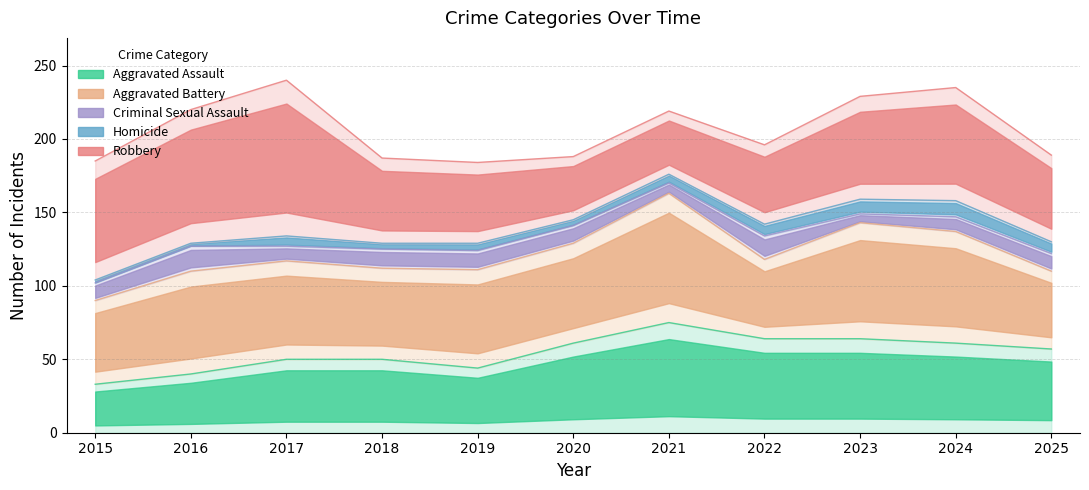

What is the value of the Aggravated Battery point at the 2nd from the left?

70